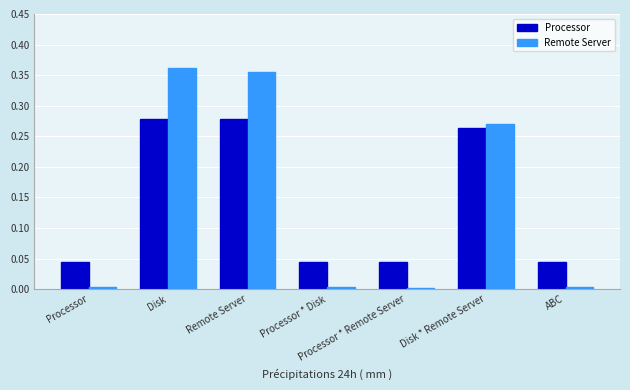

Is it true that Remote Server equals 0.5 at Remote Server?

False